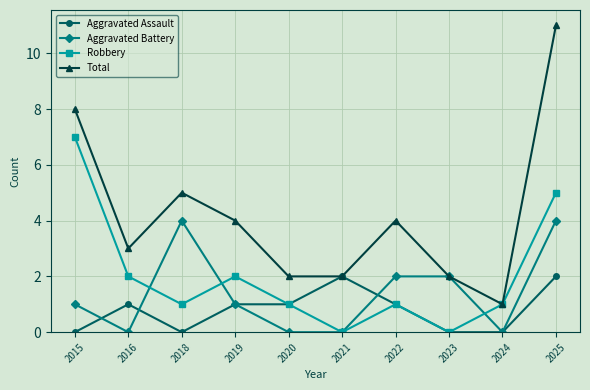

Reading left to right, list all the values displayed in this chart.

Aggravated Assault: 2015=0	2016=1	2018=0	2019=1	2020=1	2021=2	2022=1	2023=0	2024=0	2025=2
Aggravated Battery: 2015=1	2016=0	2018=4	2019=1	2020=0	2021=0	2022=2	2023=2	2024=0	2025=4
Robbery: 2015=7	2016=2	2018=1	2019=2	2020=1	2021=0	2022=1	2023=0	2024=1	2025=5
Total: 2015=8	2016=3	2018=5	2019=4	2020=2	2021=2	2022=4	2023=2	2024=1	2025=11